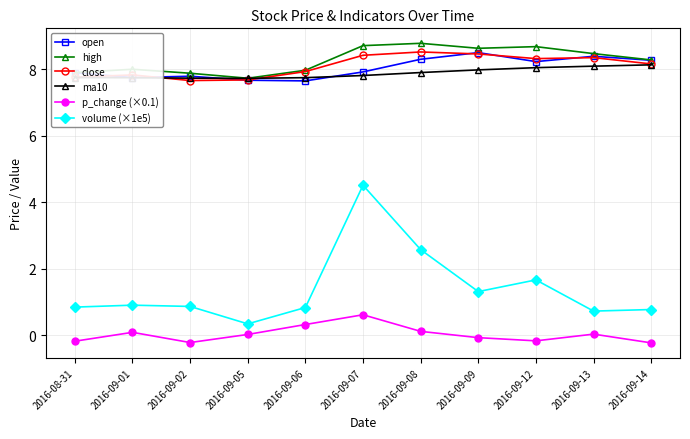

True or false: ma10 and volume (×1e5) cross at least once.

False